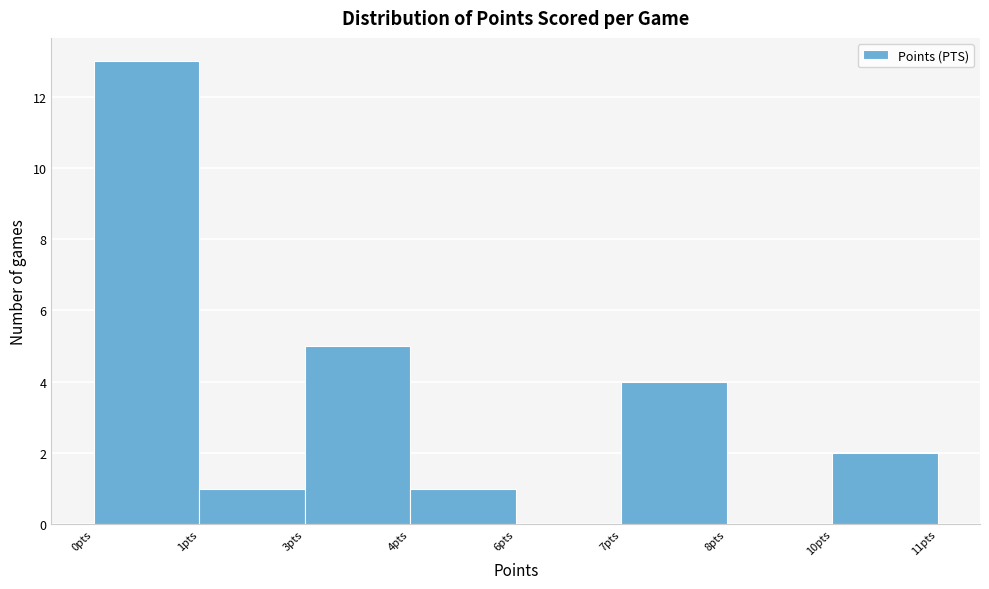

Reading left to right, list all the values displayed in this chart.

0pts=13	1pts=1	3pts=5	4pts=1	6pts=0	7pts=4	8pts=0	10pts=2